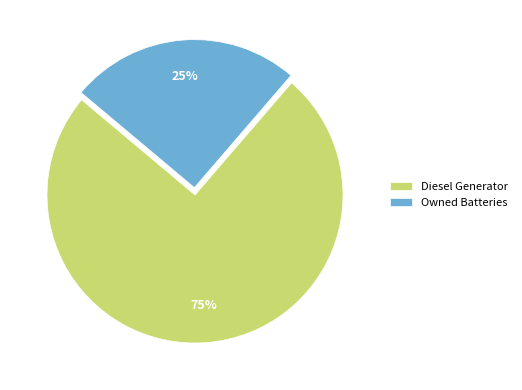

Which category has the biggest portion of the pie?

Diesel Generator